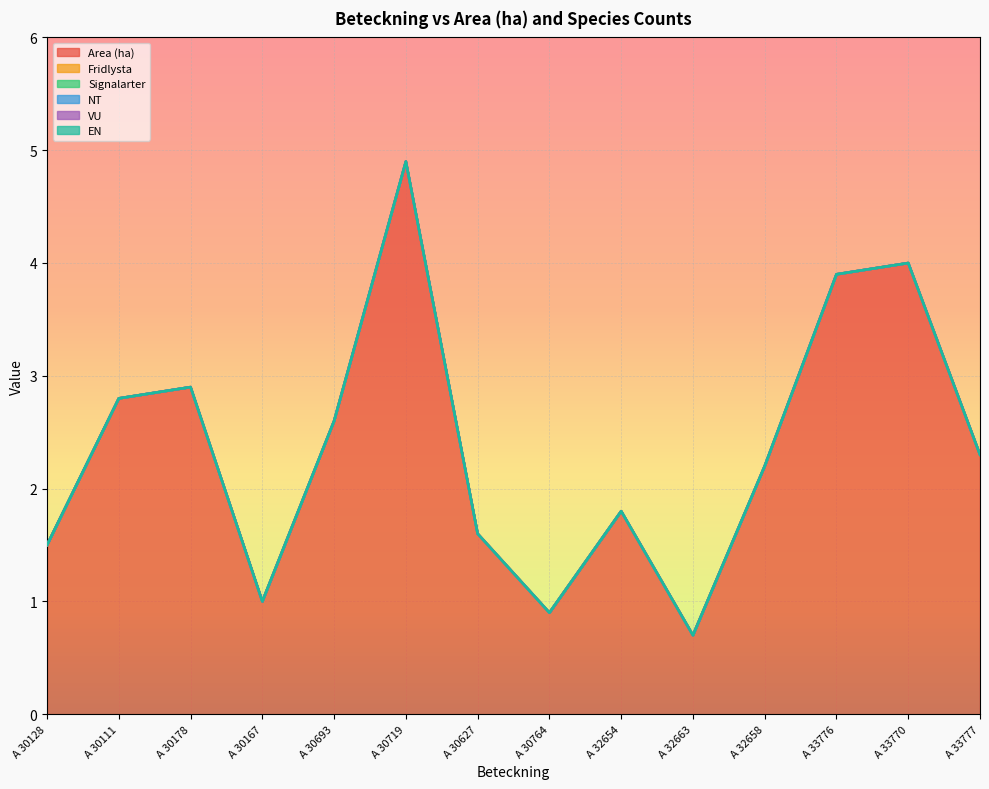

How many lines are shown in the chart?

6